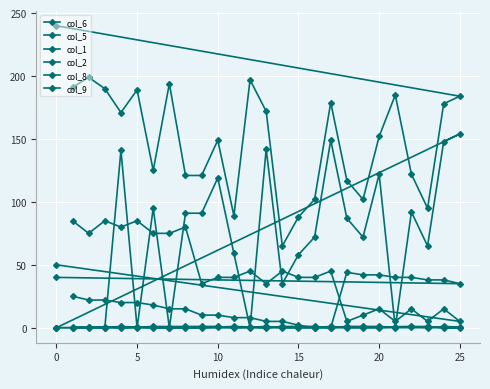

True or false: col_8 and col_6 cross at least once.

False